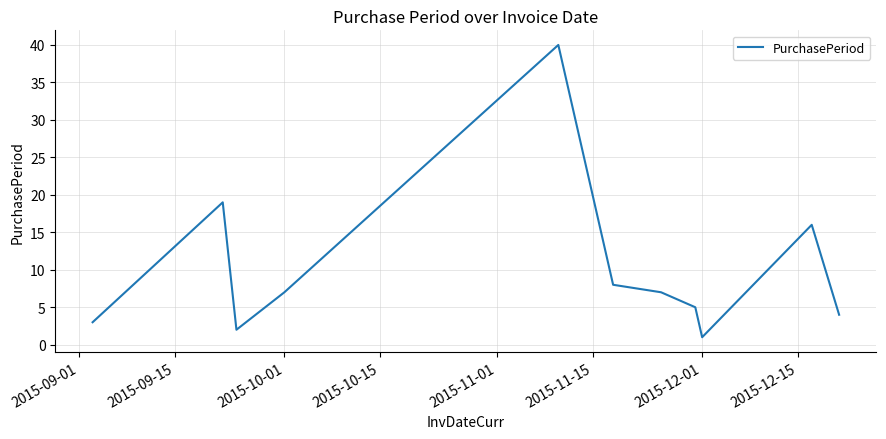

What is the greatest value displayed?

40